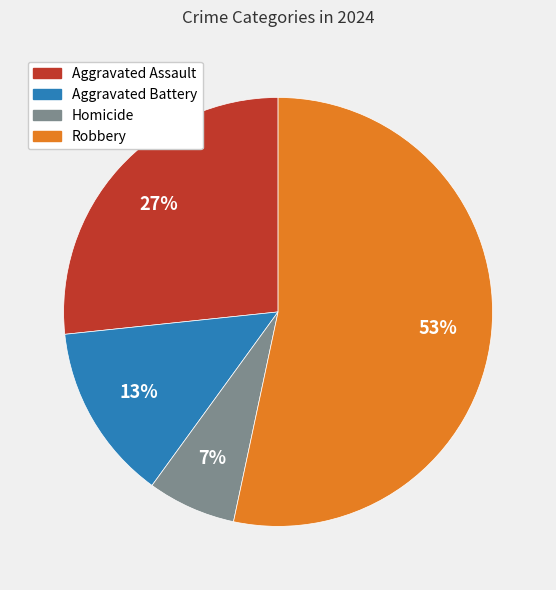

Does any single category account for the majority?

Yes